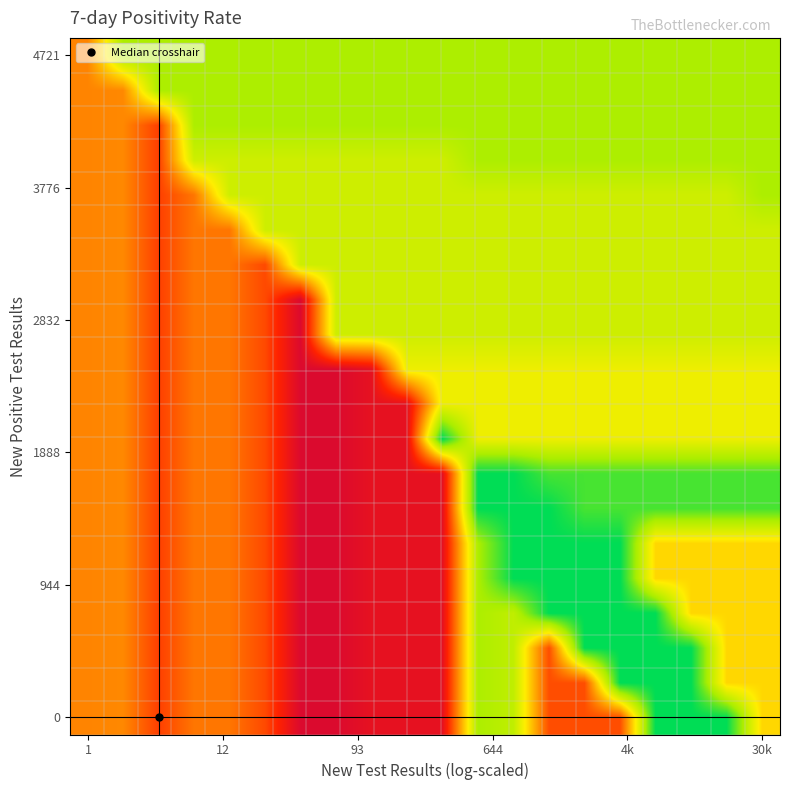

How many categories are shown in the chart?

20